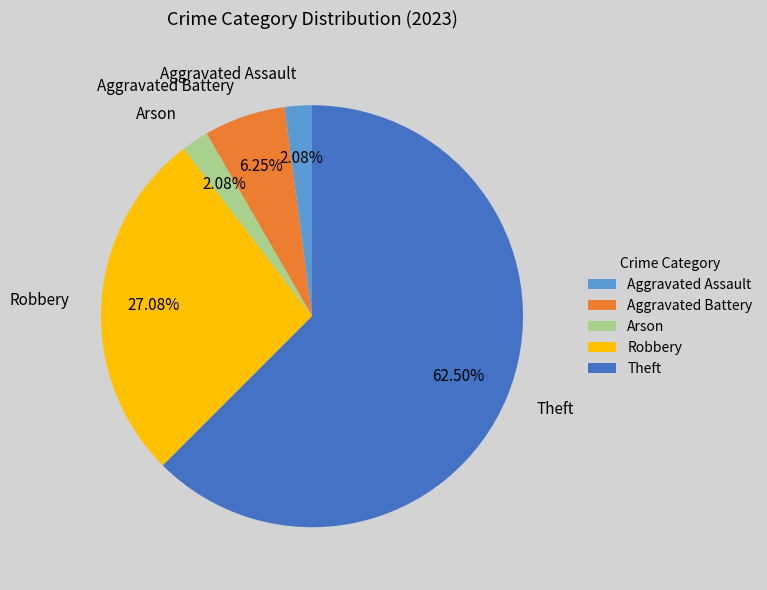

Does any single category account for the majority?

Yes